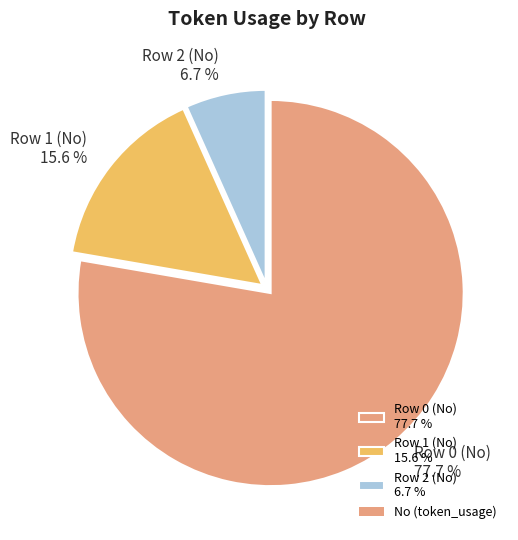

Between Row 0 (No) and Row 1 (No), which is larger?

Row 0 (No)